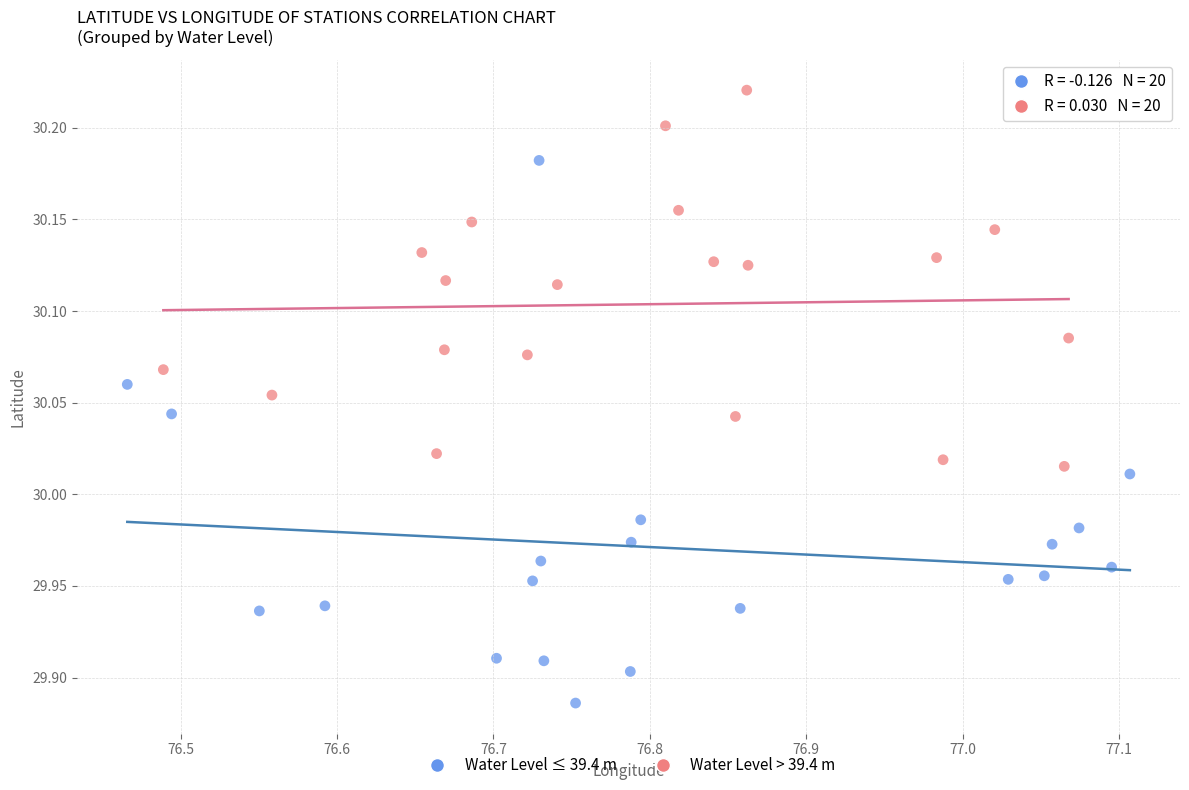

Which series has the largest Y range (max minus min)?

Water Level ≤ 39.4 m